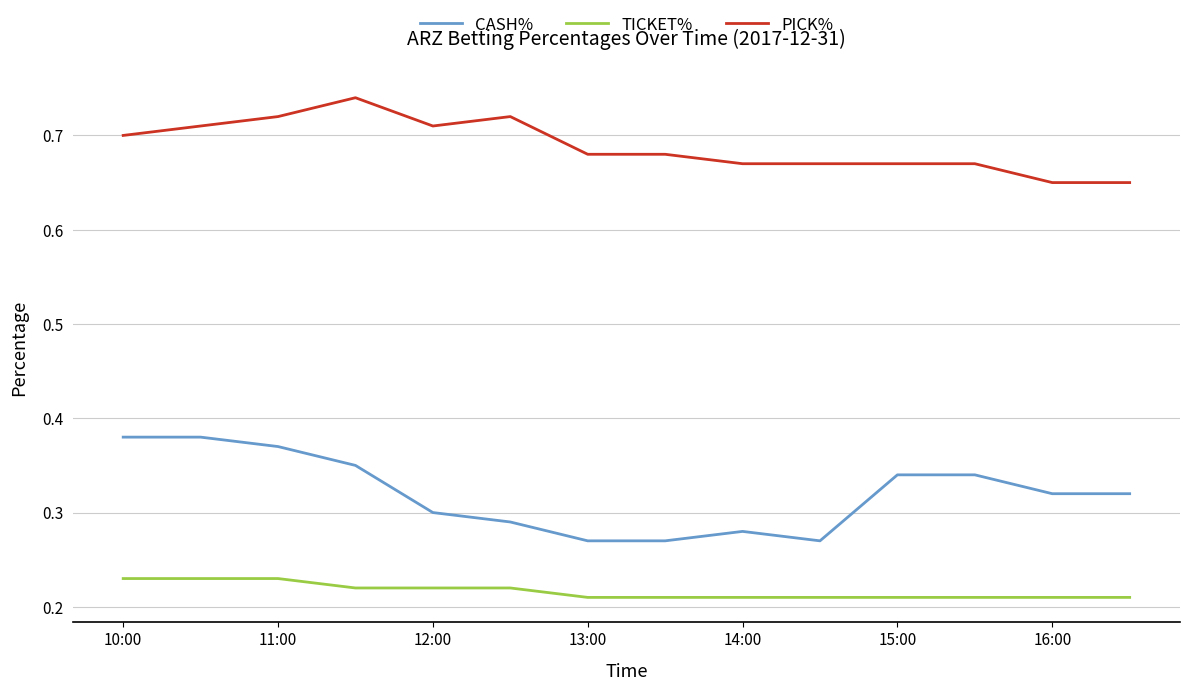

What is the difference between the maximum and minimum values in the CASH% series?

0.1